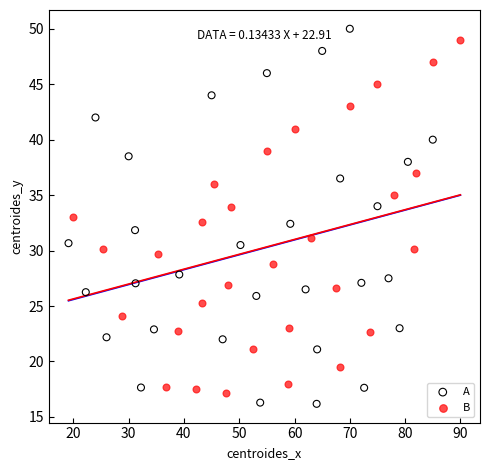

Which series has the widest spread of Y values?

A